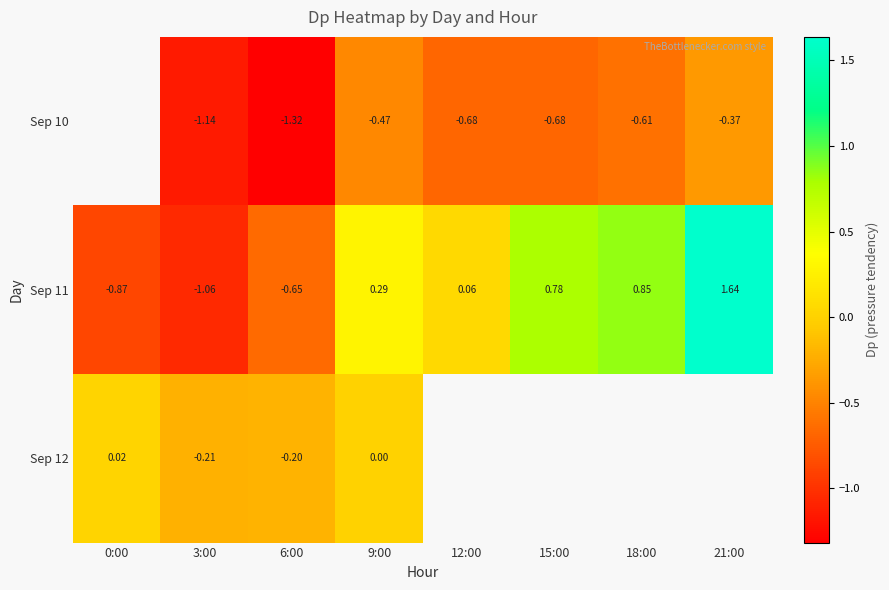

Is the value of Sep 12 at 6:00 greater than the value of Sep 10 at 12:00?

Yes